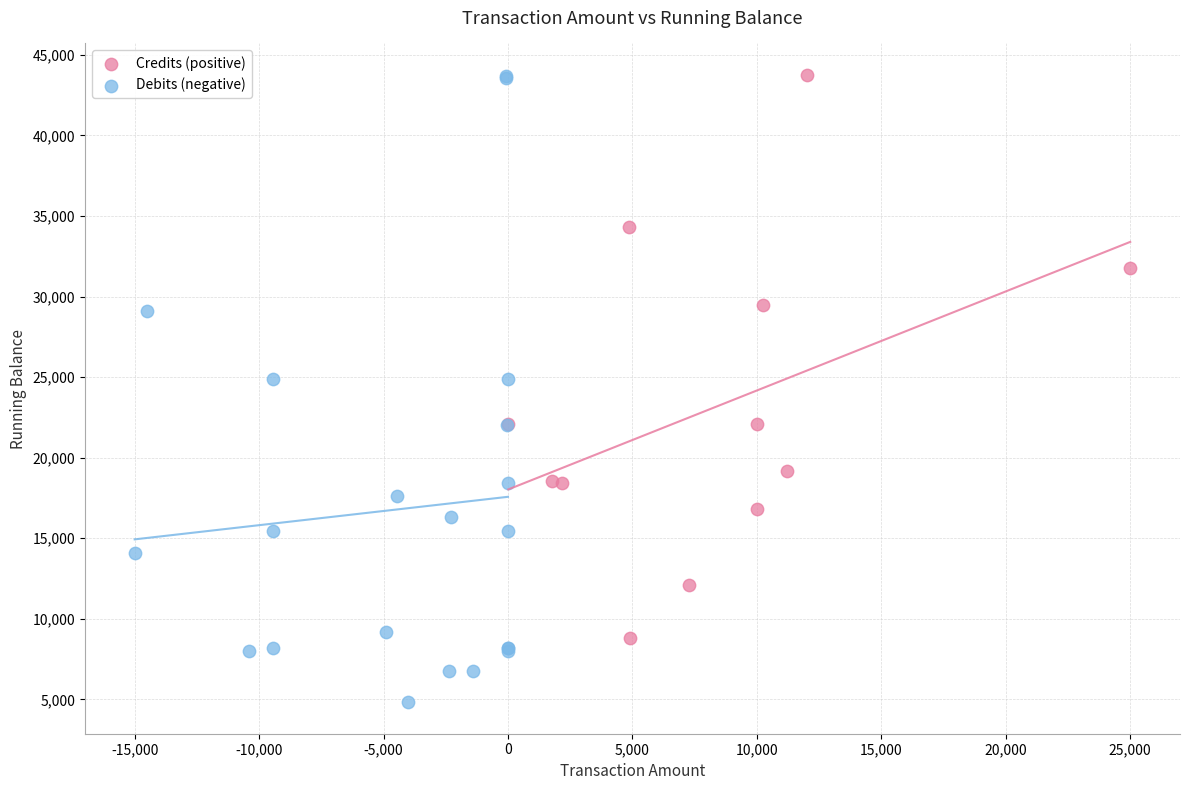

Which series has the widest spread of Y values?

Debits (negative)